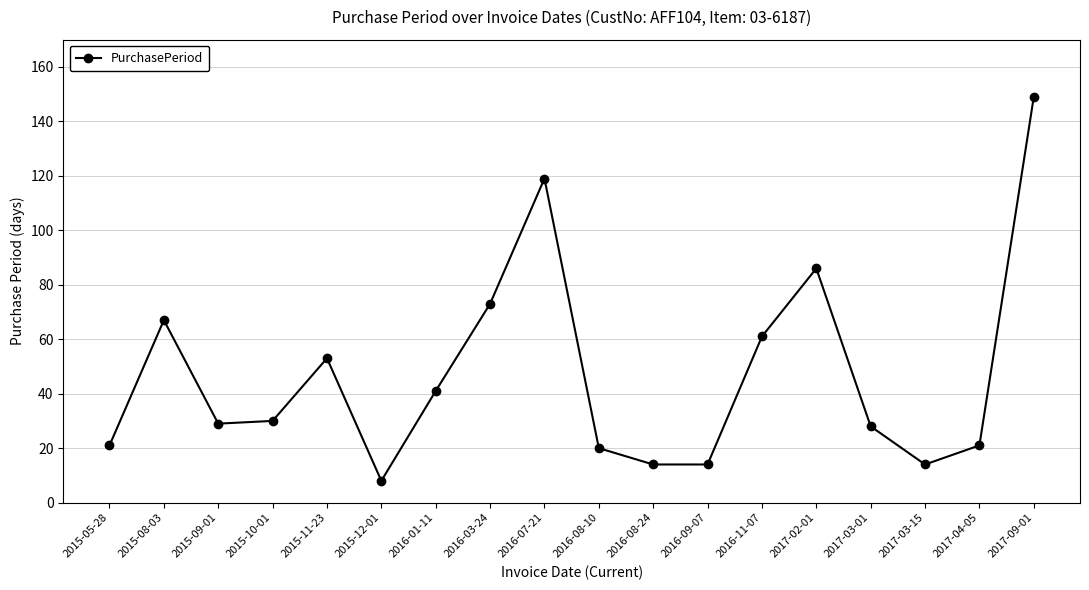

What is the difference between the maximum and second lowest values?

135